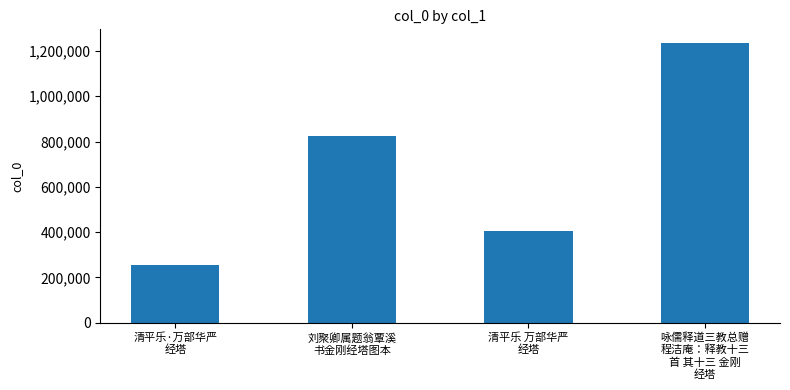

Reading right to left, list all the values displayed in this chart.

咏儒释道三教总赠
程洁庵：释教十三
首 其十三 金刚
经塔=1233353	清平乐 万部华严
经塔=403794	刘聚卿属题翁覃溪
书金刚经塔图本=825380	清平乐·万部华严
经塔=252901